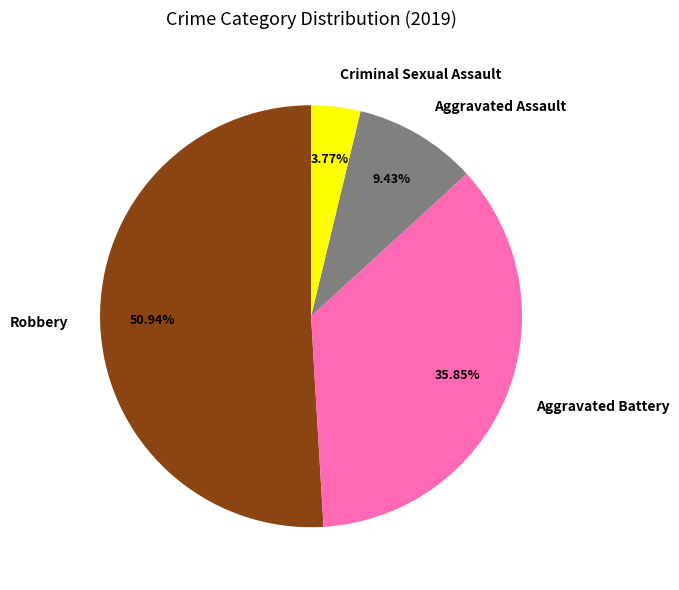

Which category accounts for the majority?

Robbery